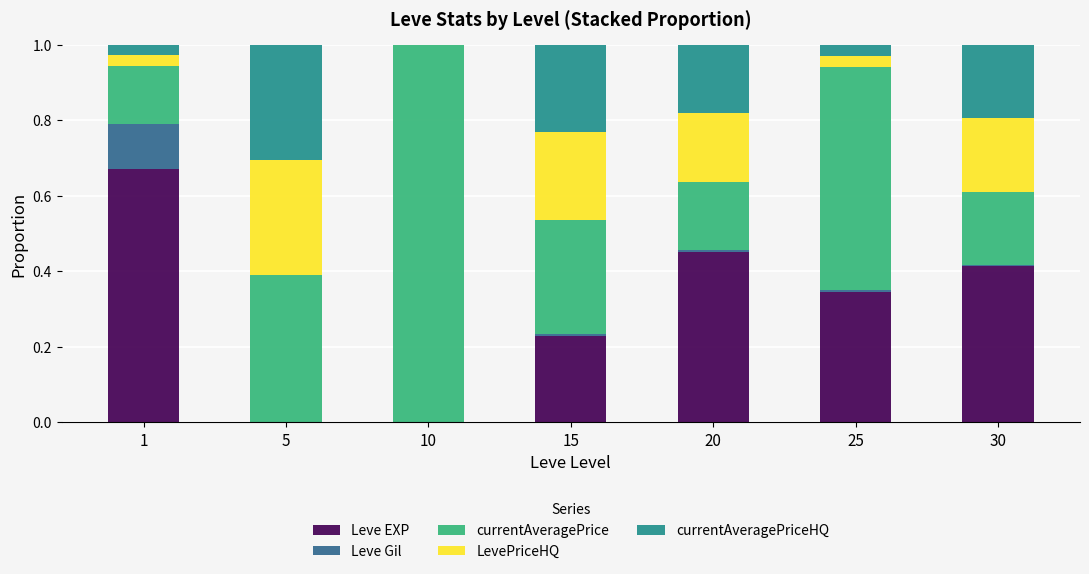

Which series has the largest total across all categories?

currentAveragePrice